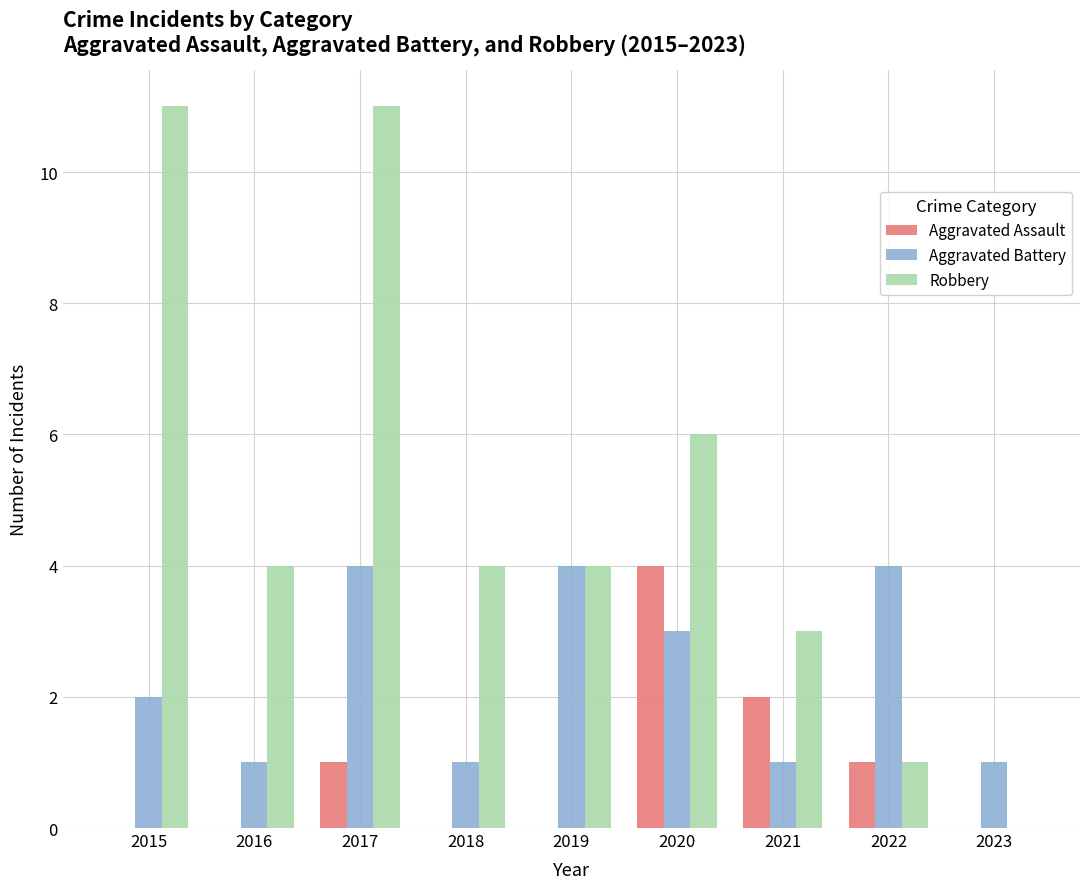

What is the difference between the Robbery values at 2019 and 2023?

4